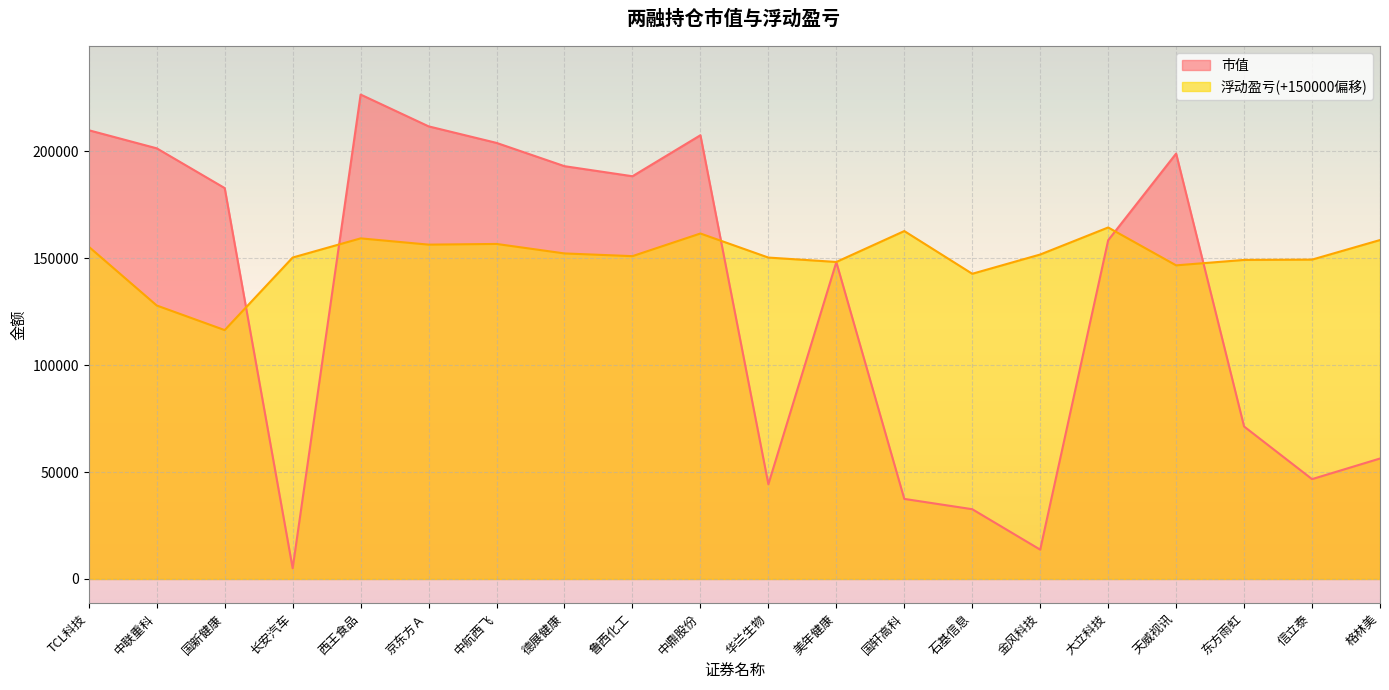

Reading left to right, transcribe all the data shown in this chart.

市值: 209864.0	201400.0	182810.0	5006.0	226548.0	211680.0	203940.0	193050.0	188345.0	207520.0	44290.0	148176.0	37440.0	32620.0	13710.0	158410.0	198947.0	71300.0	46688.0	56329.0
浮动盈亏: 155375.9	127890.1	116386.0	150320.7	159285.0	156361.3	156679.4	152242.7	150973.8	161561.5	150311.5	148259.8	162709.2	142732.2	151738.3	164384.5	146665.8	149208.1	149357.1	158504.9